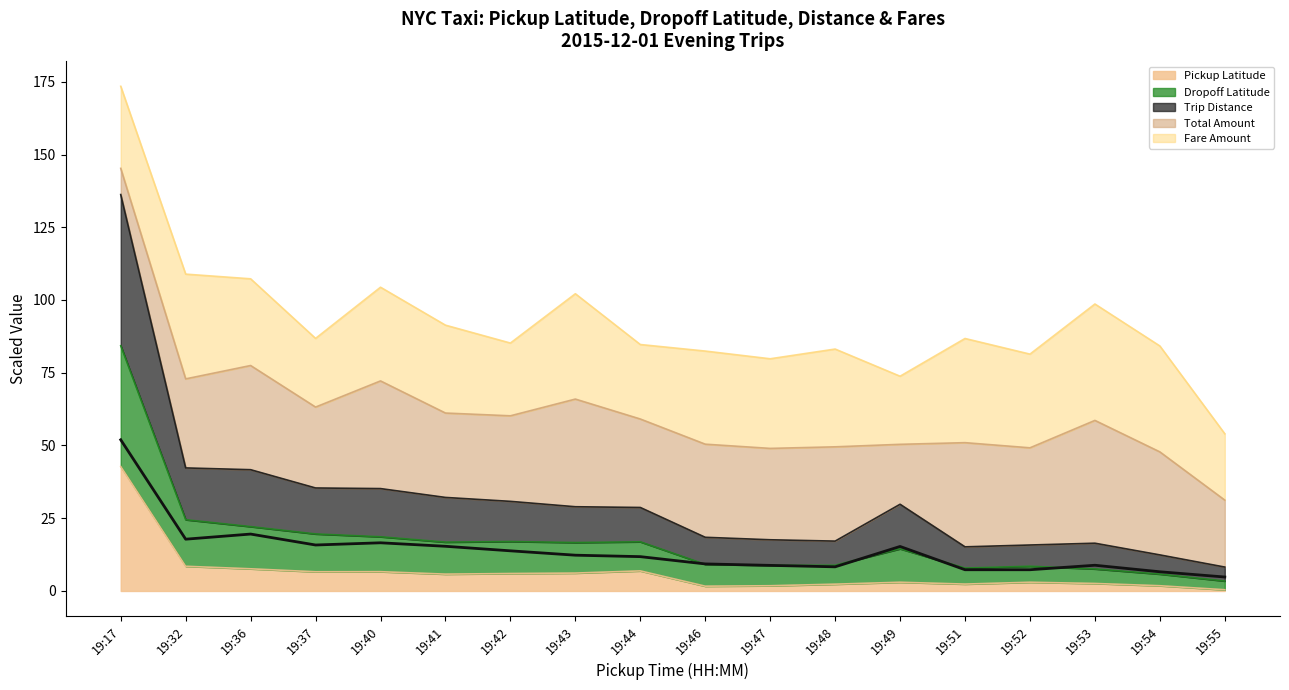

True or false: Fare Amount and Trip Distance cross at least once.

False